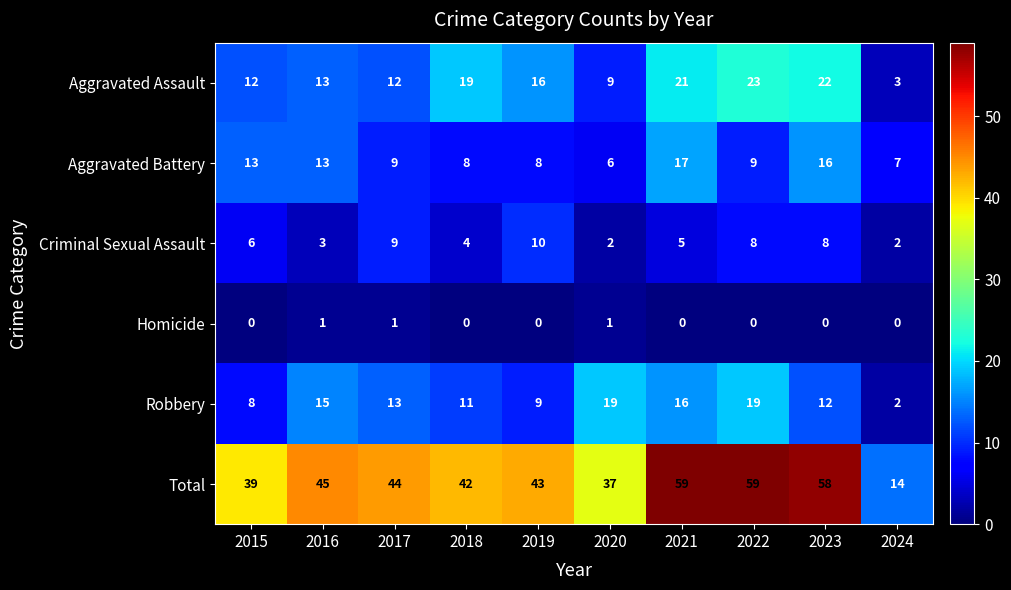

What is the difference between the Total values at 2021 and 2019?

16